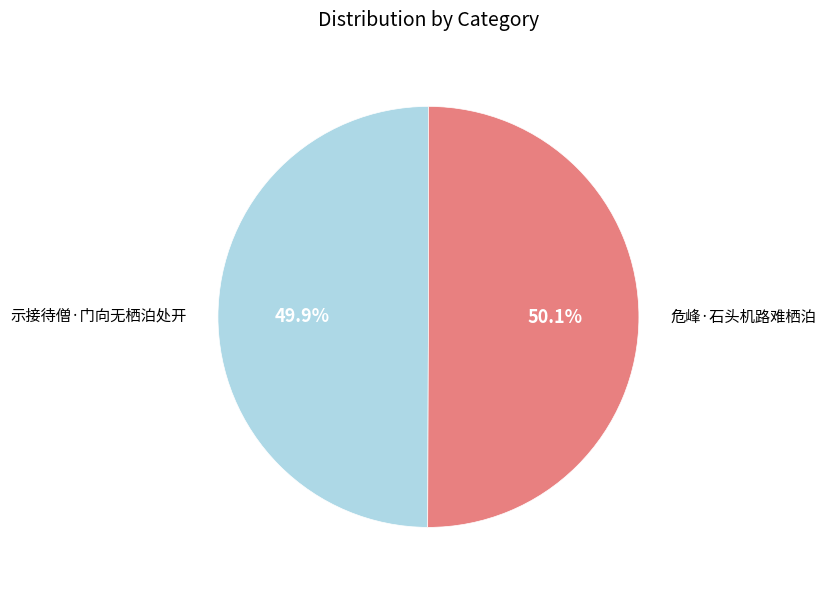

Is there a majority slice in this chart?

Yes